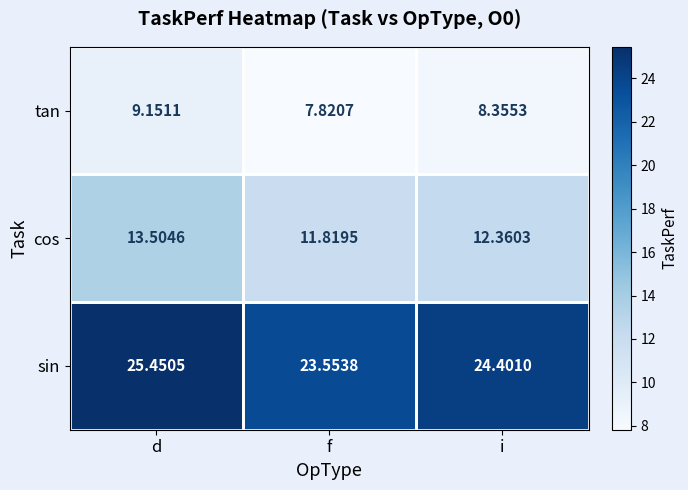

At which category does the chart reach its peak across all series?

d